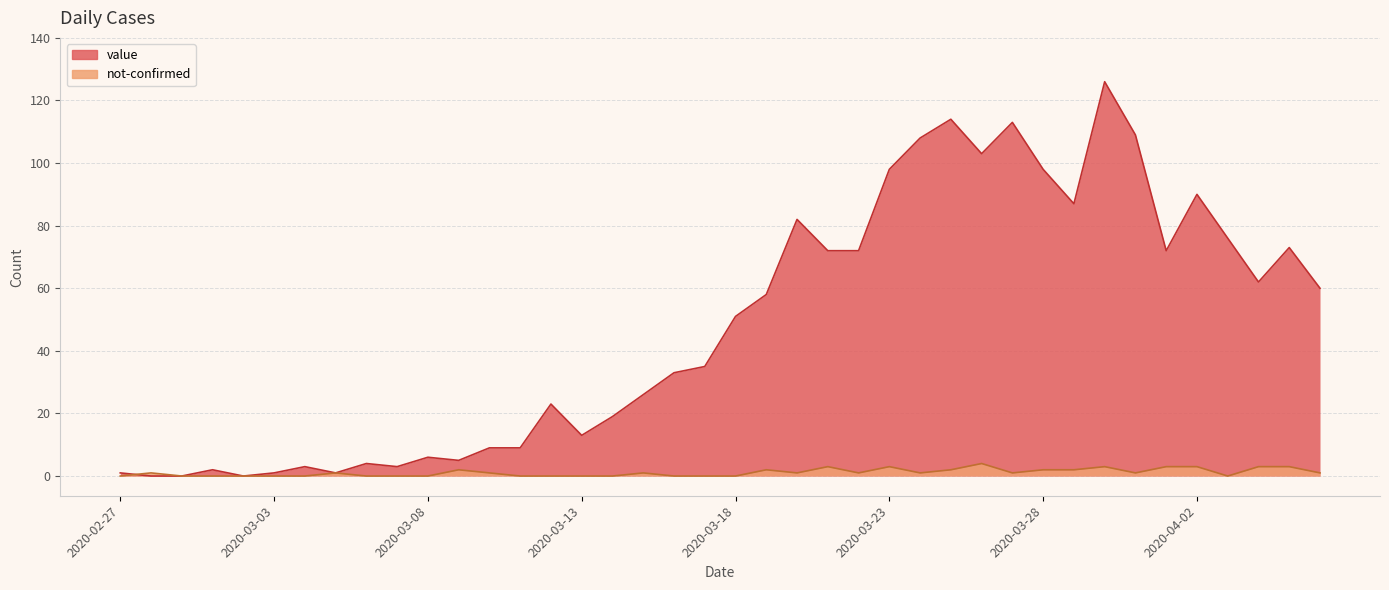

Which series has the largest range (max minus min)?

value